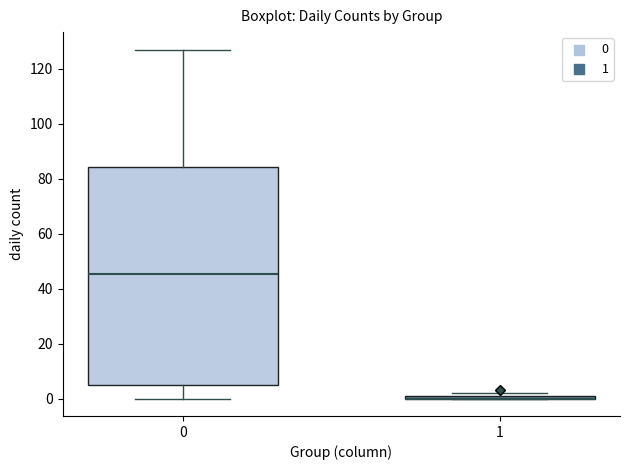

Comparing the boxes themselves (not the whiskers), which one is the tallest?

0